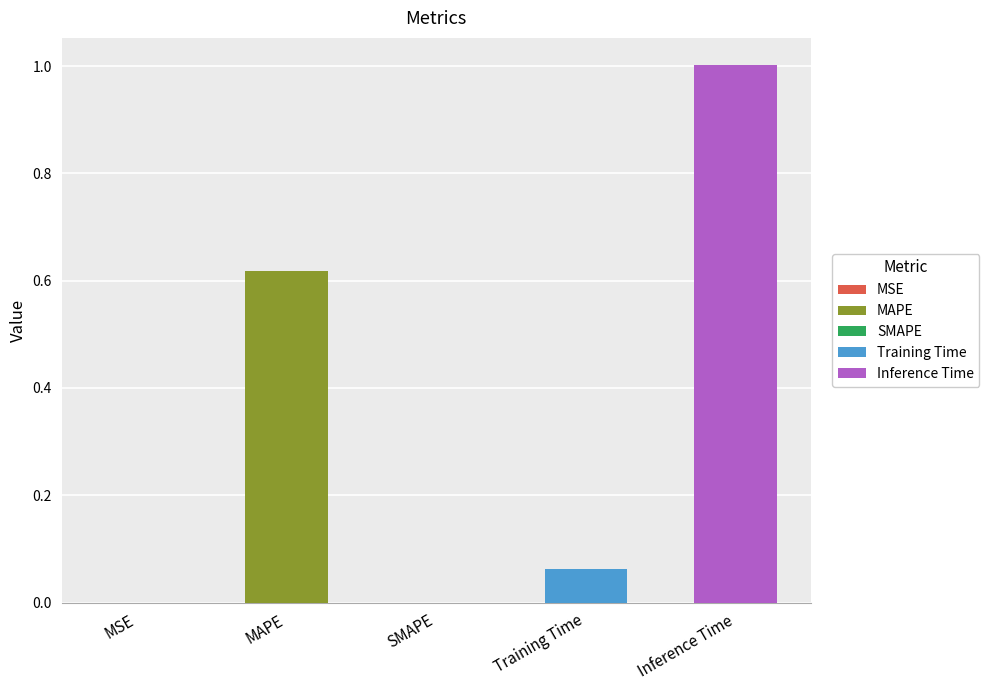

What is the change in value from MAPE to Inference Time?

+0.4